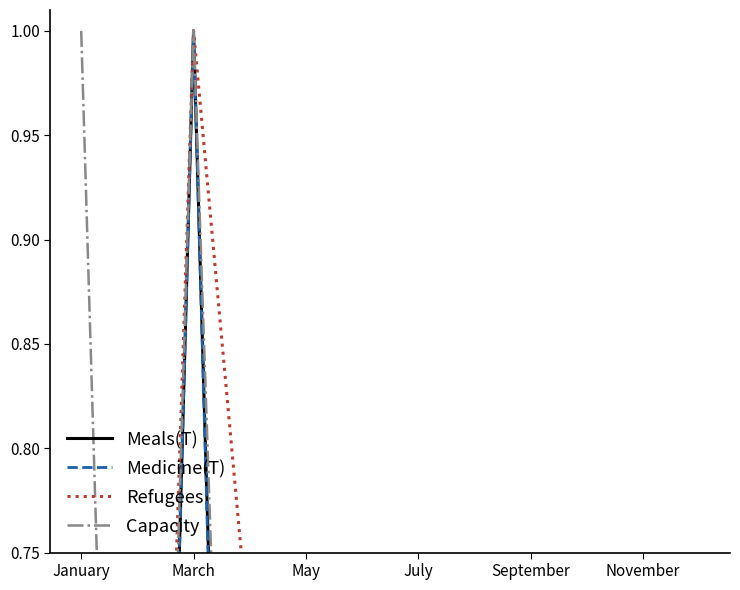

Which series has the largest range (max minus min)?

Meals(T)